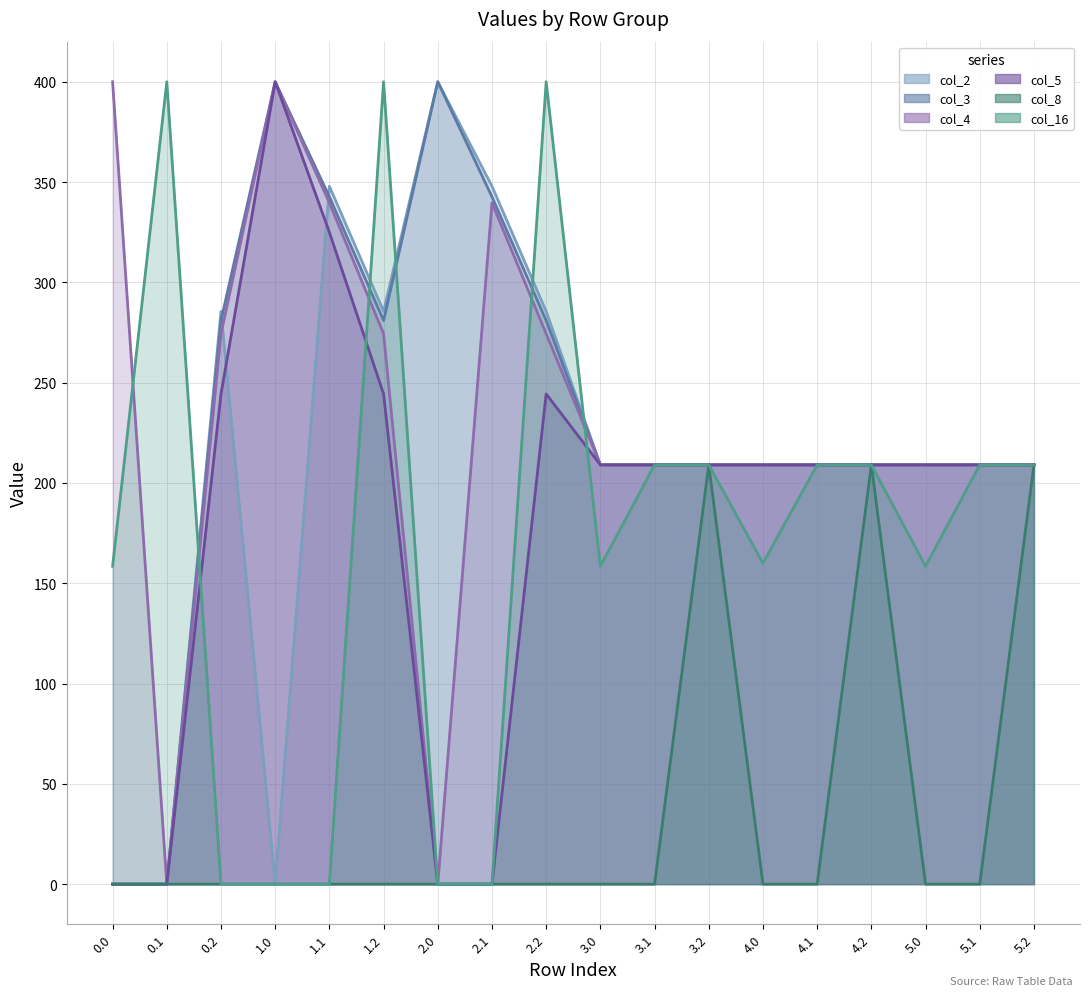

True or false: col_3 has more than 1 points higher than both neighbors.

True